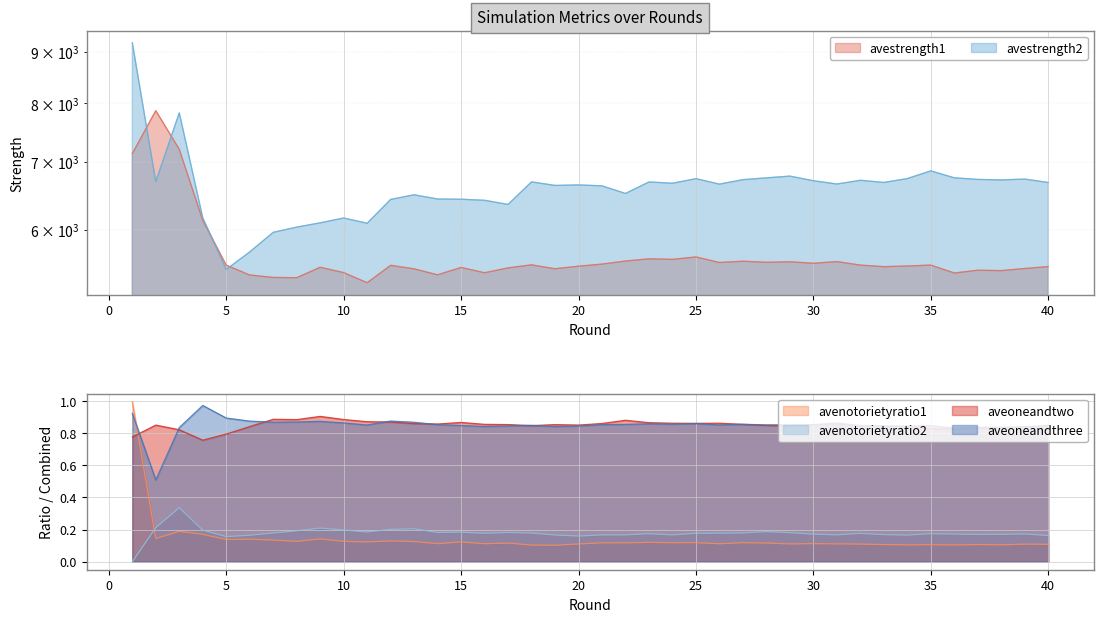

True or false: aveoneandtwo and avenotorietyratio2 cross at least once.

False